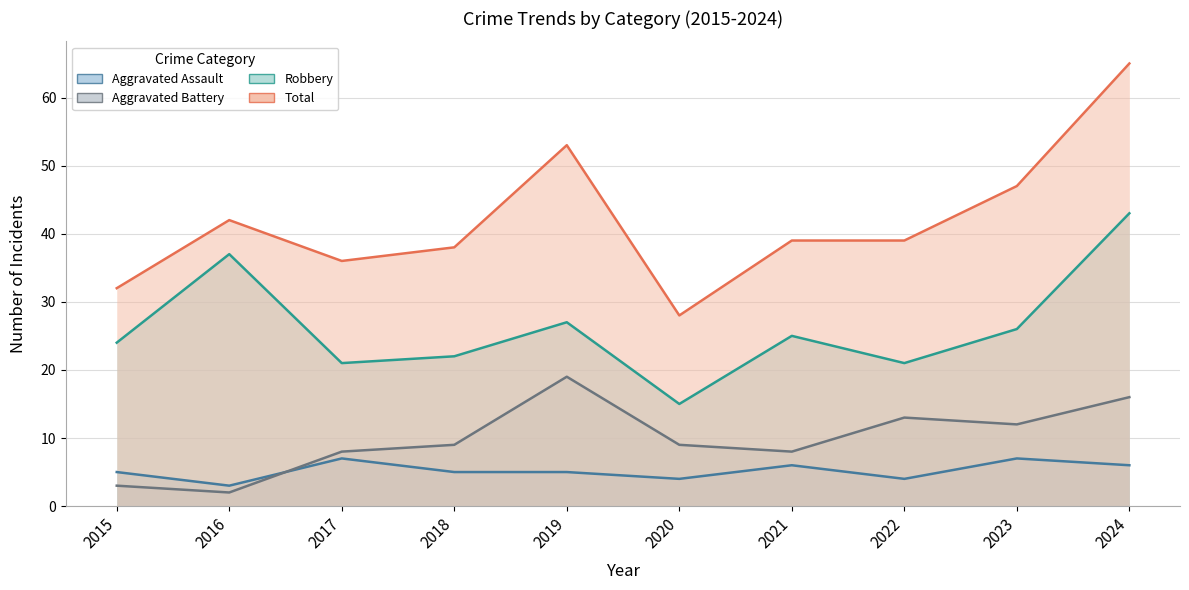

Between 2015 and 2019, which series saw the biggest shift?

Total